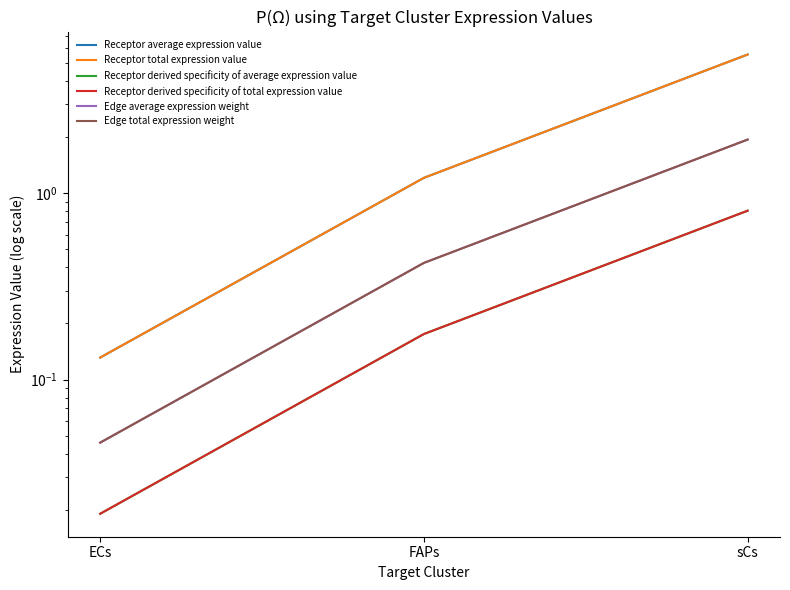

How many lines are shown in the chart?

6